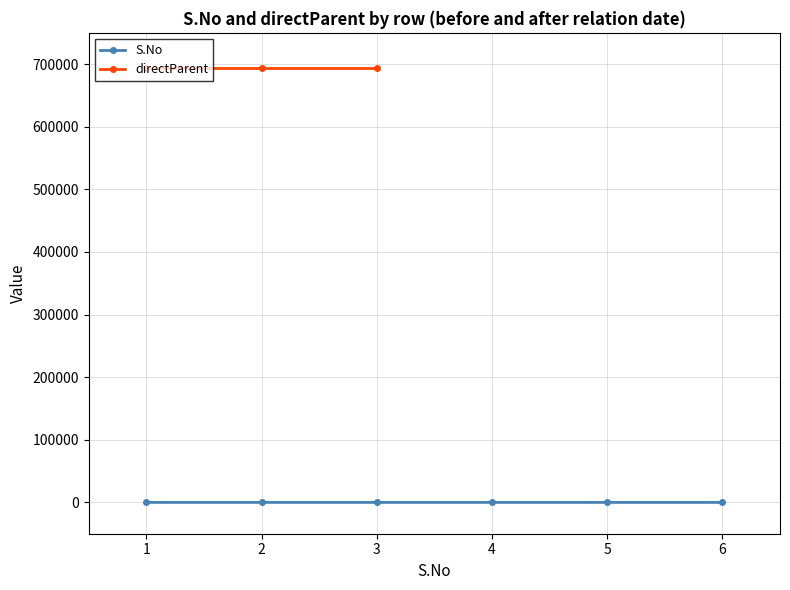

True or false: directParent and S.No cross at least once.

False